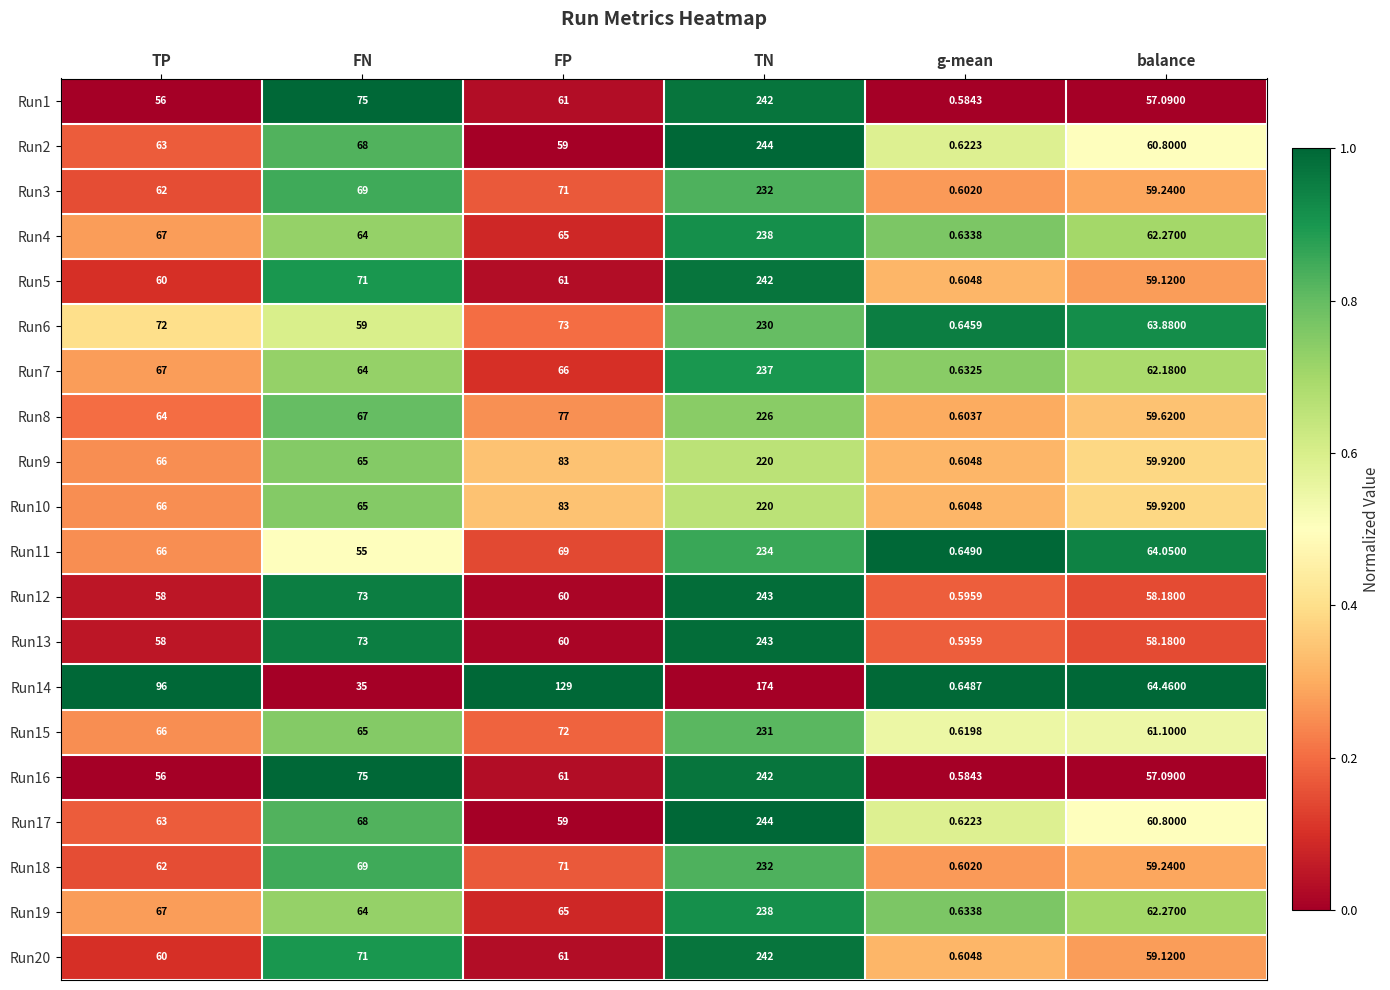

At which category does the chart reach its minimum across all series?

g-mean